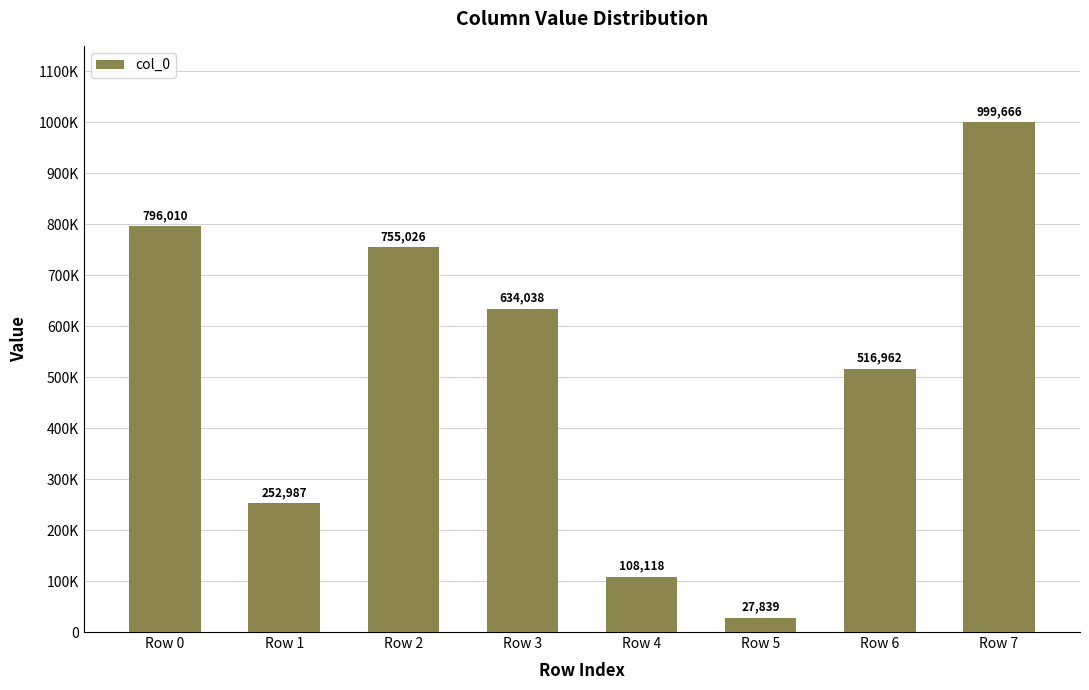

Rank the categories by value from lowest to highest.

Row 5, Row 4, Row 1, Row 6, Row 3, Row 2, Row 0, Row 7